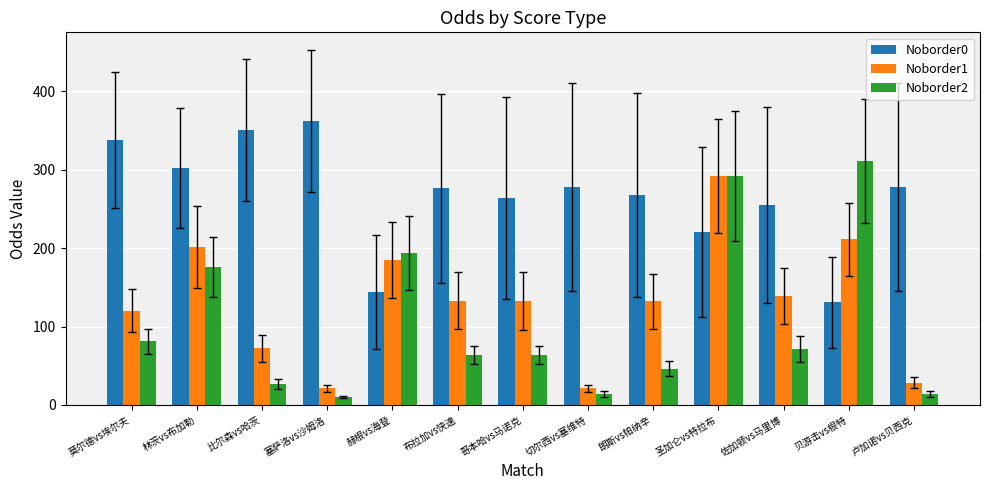

Which category has the lowest value across all series?

塞萨洛vs沙姆洛